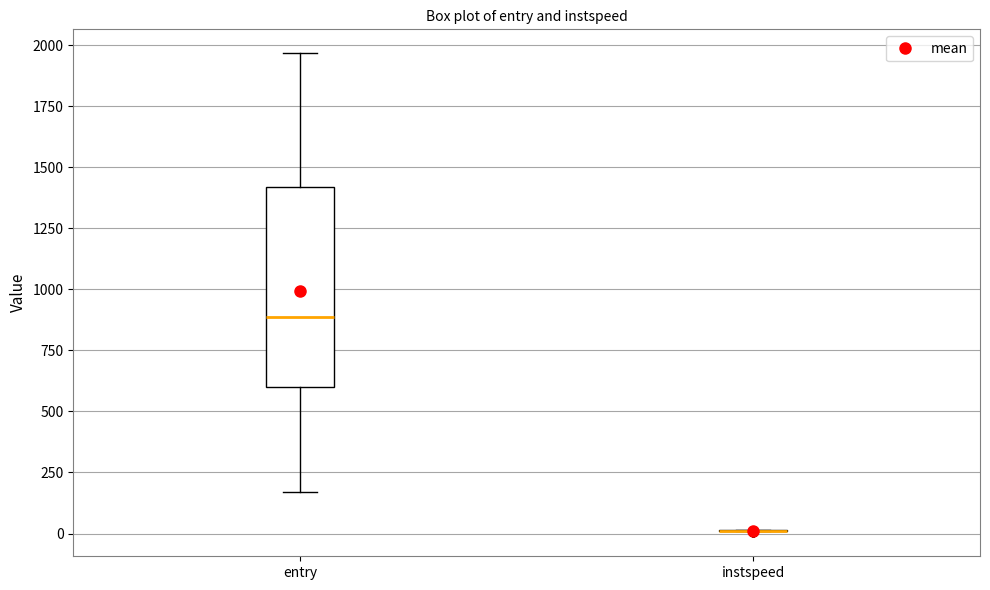

Reading left to right, read every box against the y-axis: the position of its median line, the range the box covers, and the ends of its whiskers. The values are not printed on the chart, so give them approximately, as read against the axis.

entry: median 900, box 600 to 1400, whiskers 150 to 1950
instspeed: box collapsed to a line at 0, whiskers 0 to 0